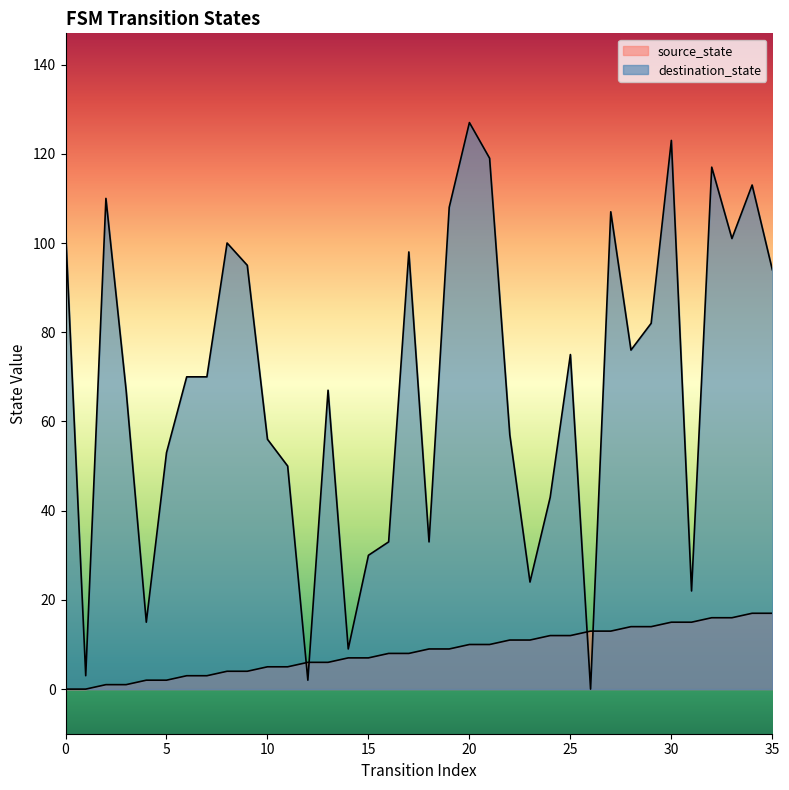

True or false: source_state and destination_state intersect in this chart.

True